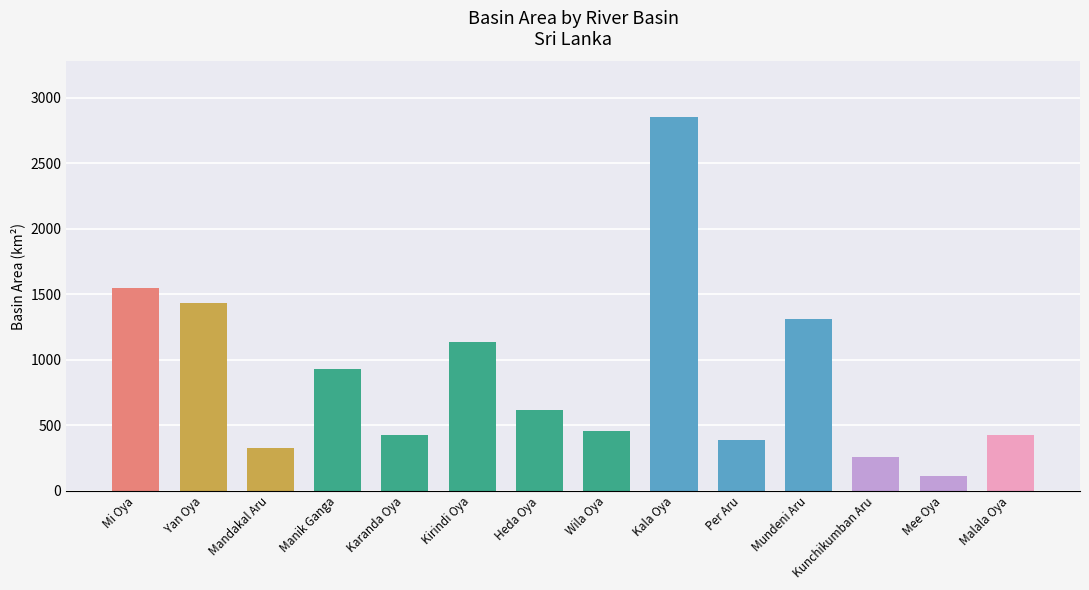

At which category does the chart reach its peak across all series?

Kala Oya